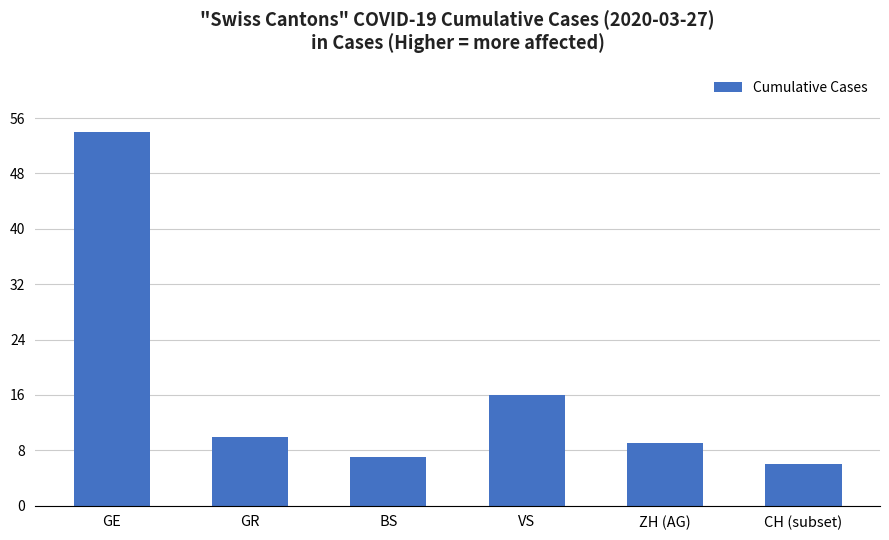

What is the label of the 2nd bar from the right?

ZH (AG)